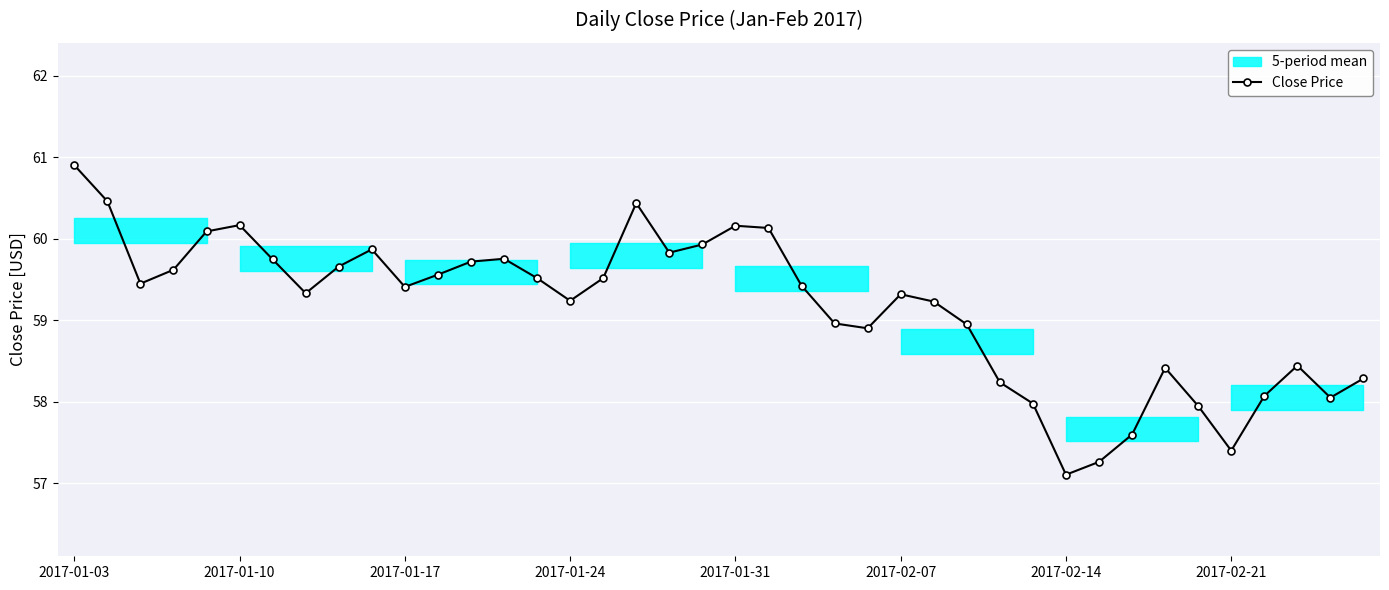

What is the minimum value for Close Price?

57.1